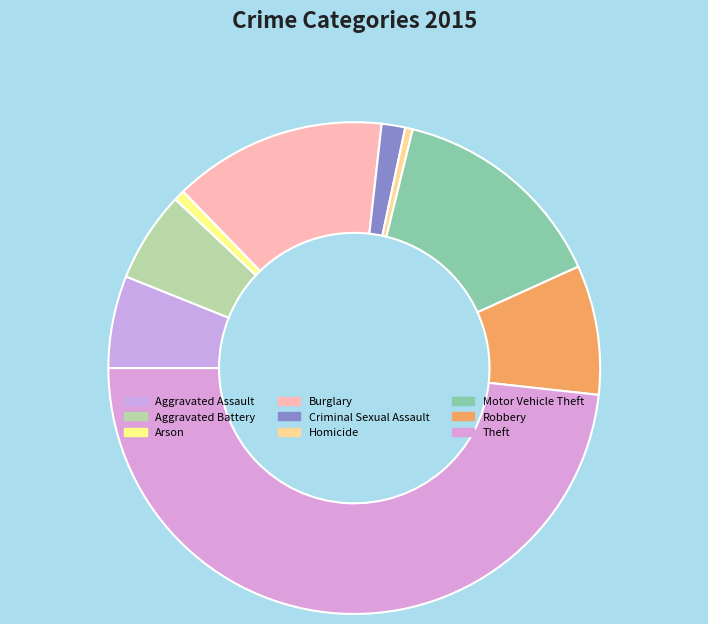

Approximately how many times larger is the value at Motor Vehicle Theft compared to Aggravated Assault?

2.4